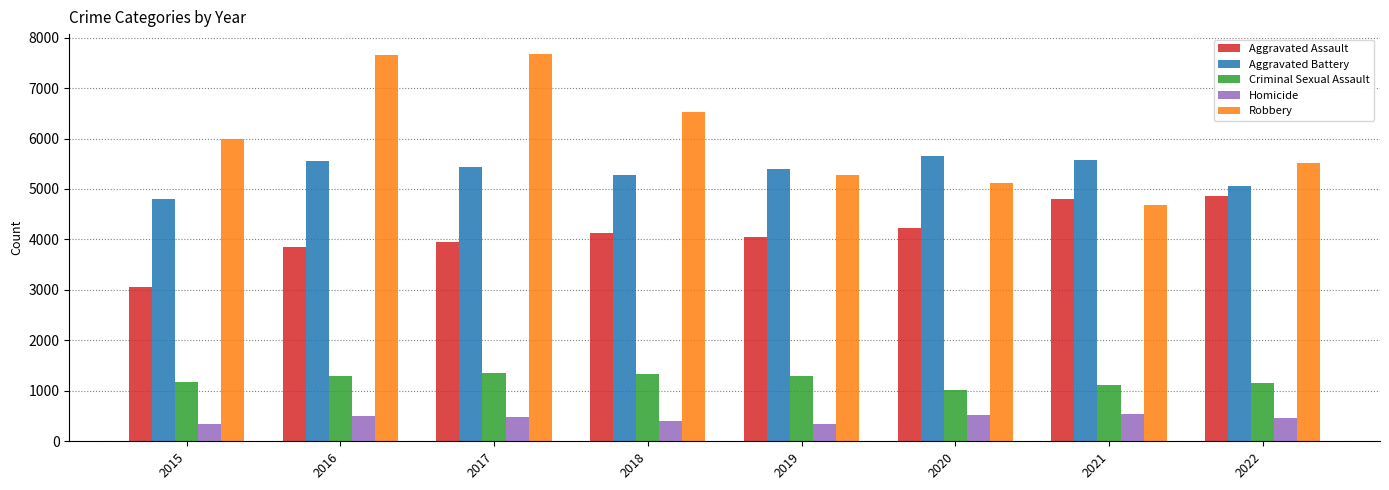

Is the value of Aggravated Battery at 2018 greater than the value of Criminal Sexual Assault at 2019?

Yes